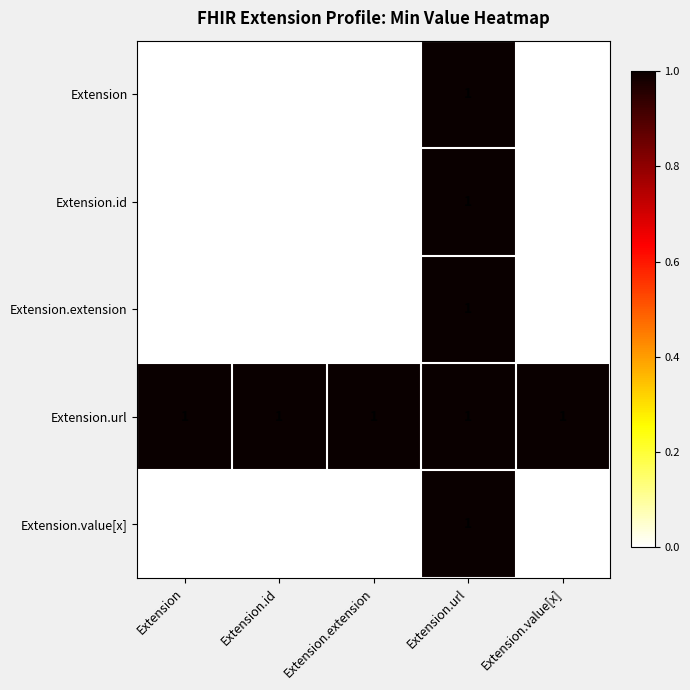

Count the Extension.extension values in the range 0 to 1.

5